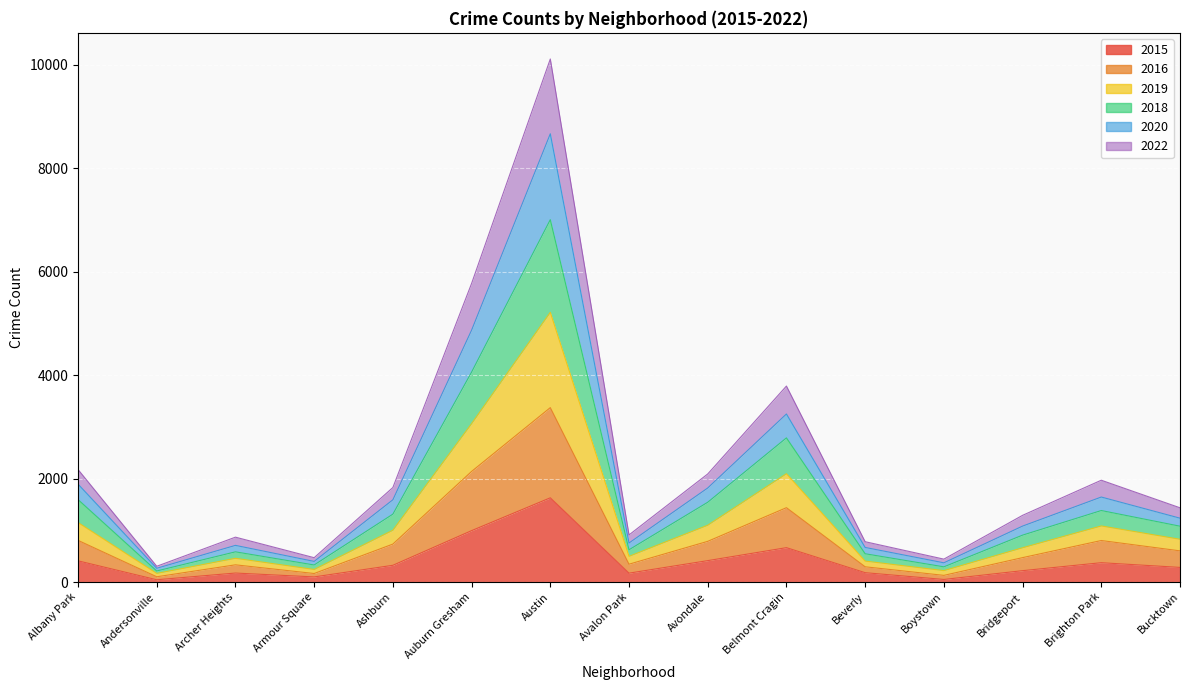

Where does the 2020 series first go above 1436?

Albany Park